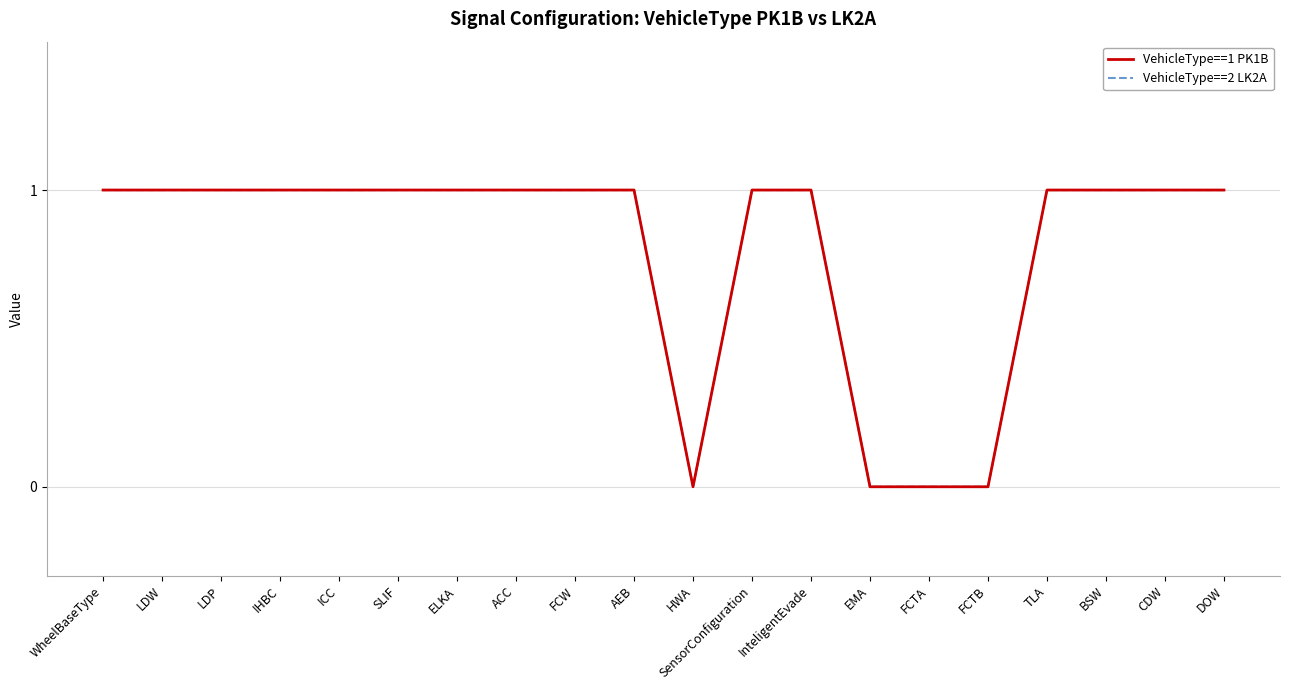

Does the chart have visible grid lines?

Yes